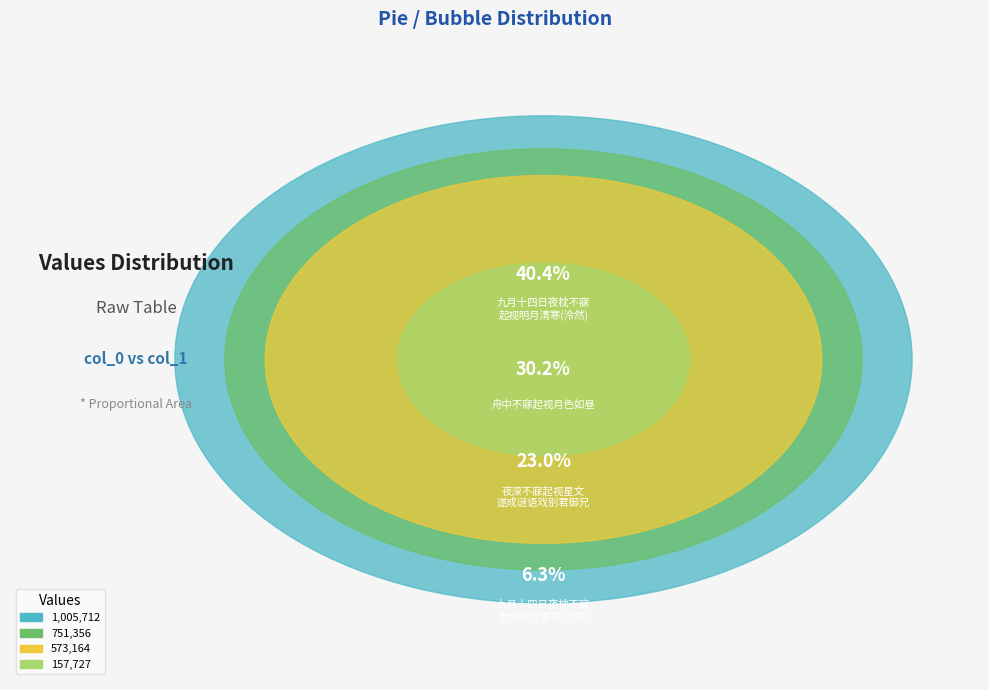

What is the largest slice in the pie chart?

九月十四日夜枕不寐起视明月清寒著人泠然有欲仙之意